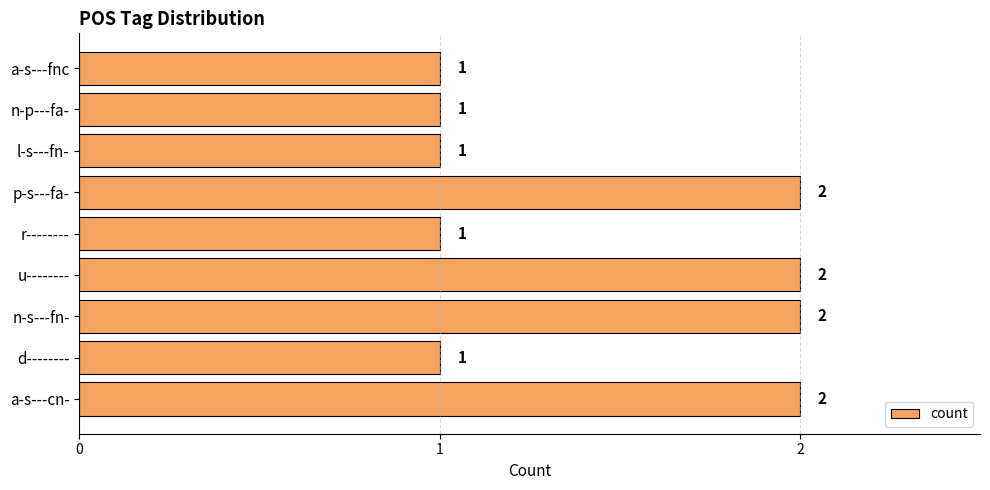

Does the chart contain stacked bars?

No